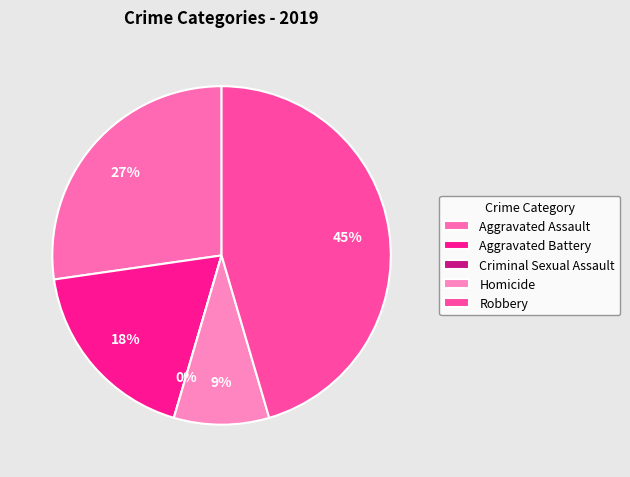

What percentage do Criminal Sexual Assault and Robbery together represent?

45.5%